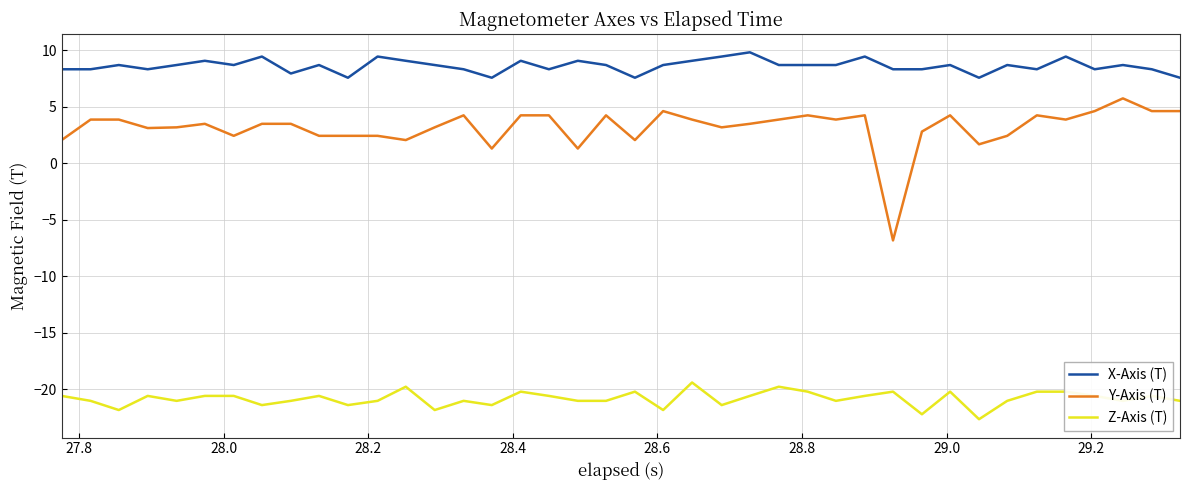

Which series has the widest spread of values?

Y-Axis (T)